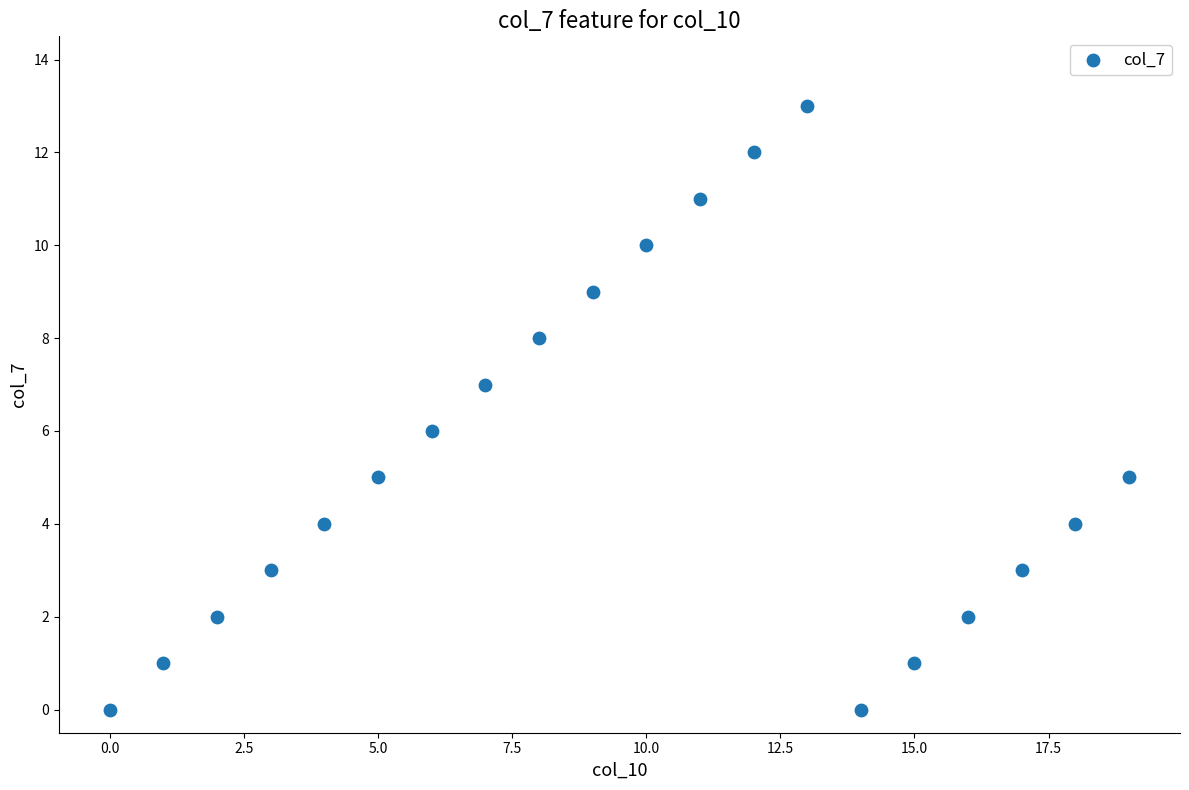

What is the range of Y values (max minus min)?

13